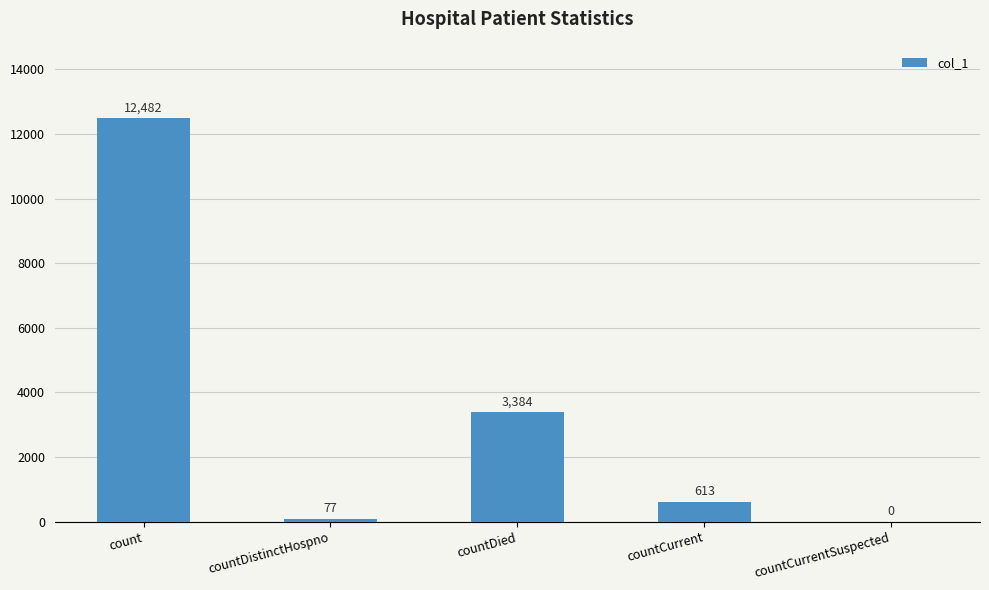

What is the sum of all values?

16556